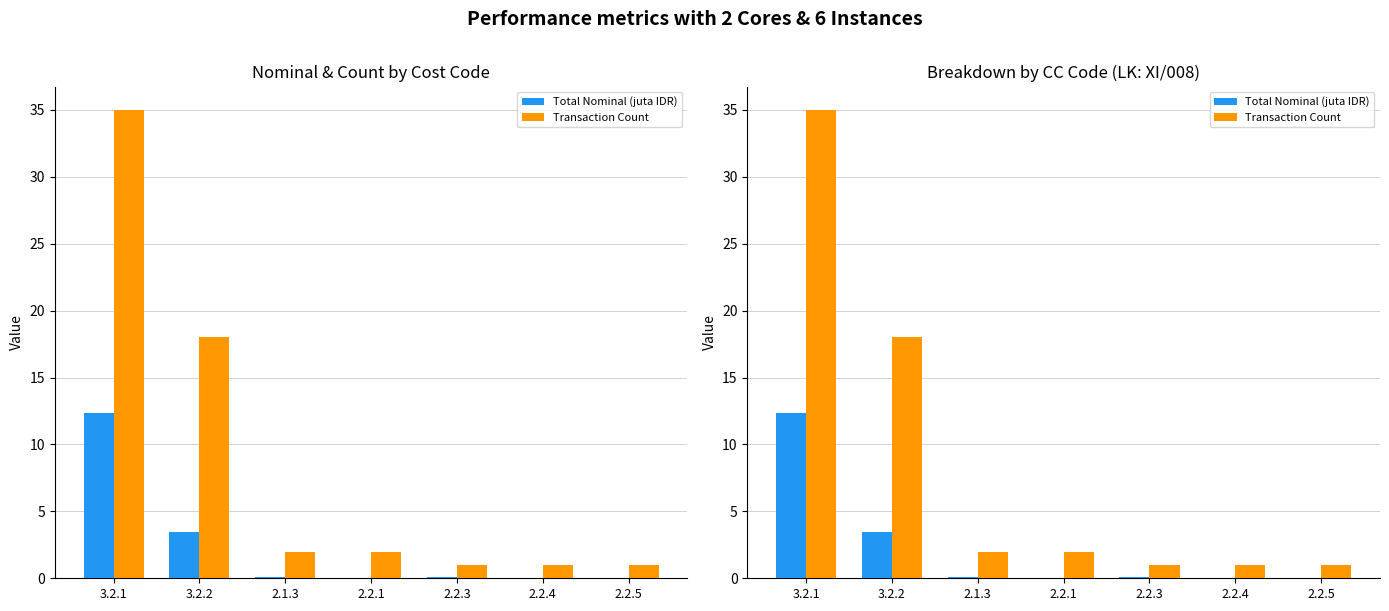

Reading left to right, transcribe all the data shown in this chart.

Total Nominal (juta IDR): 12.3	3.5	0.1	0.1	0.1	0.0	0.0
Transaction Count: 35.0	18.0	2.0	2.0	1.0	1.0	1.0